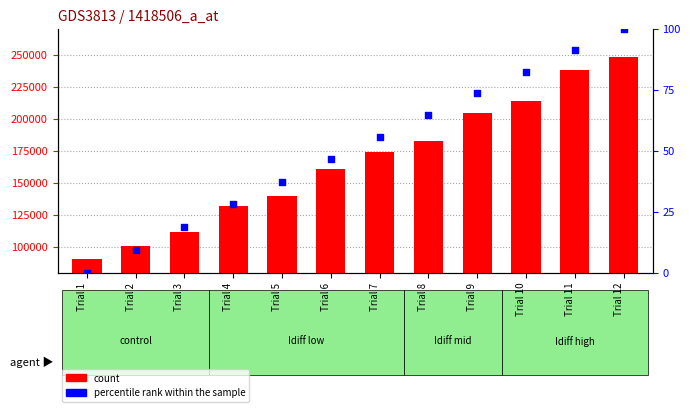

At how many categories does at least one series exceed 59592?

12